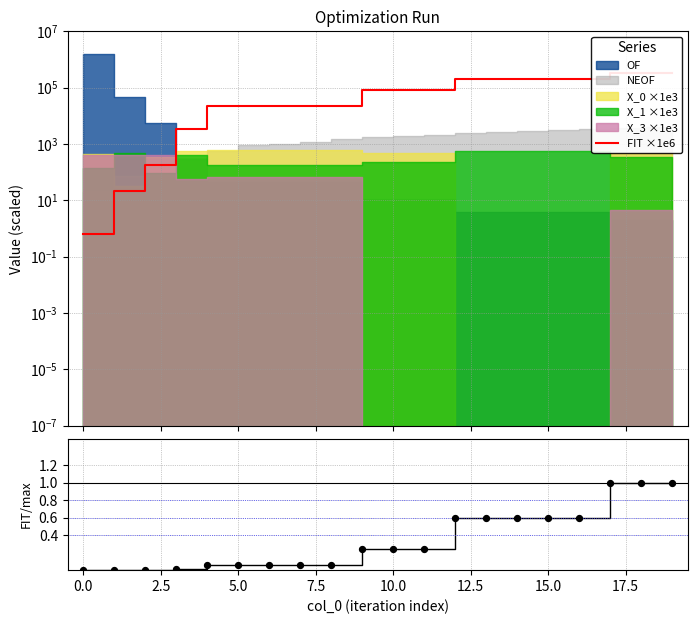

Which series contains the lowest Y value?

FIT / max(FIT)